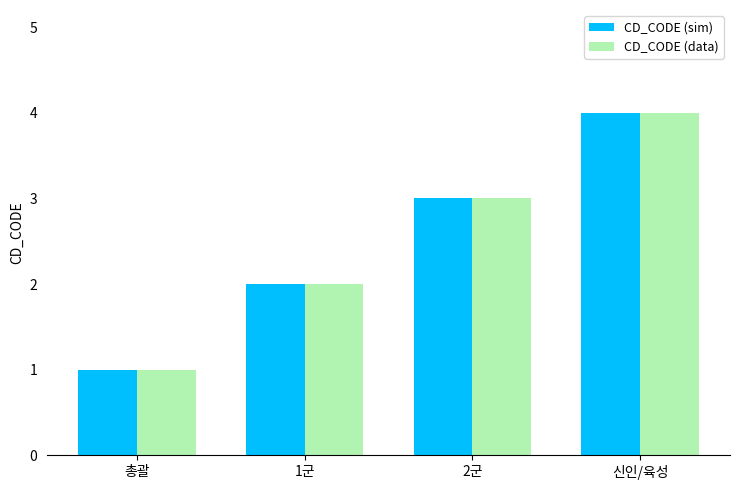

At which category is the sum across all series the highest?

신인/육성